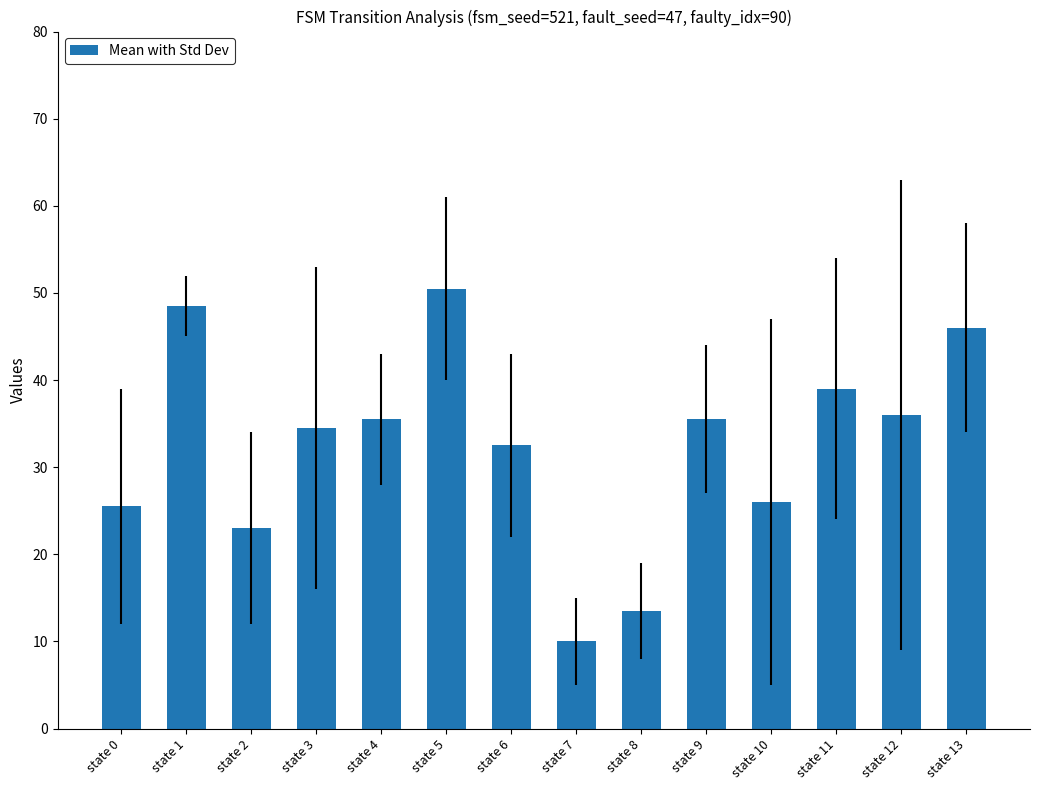

What is the change in value from state 2 to state 9?

+12.5